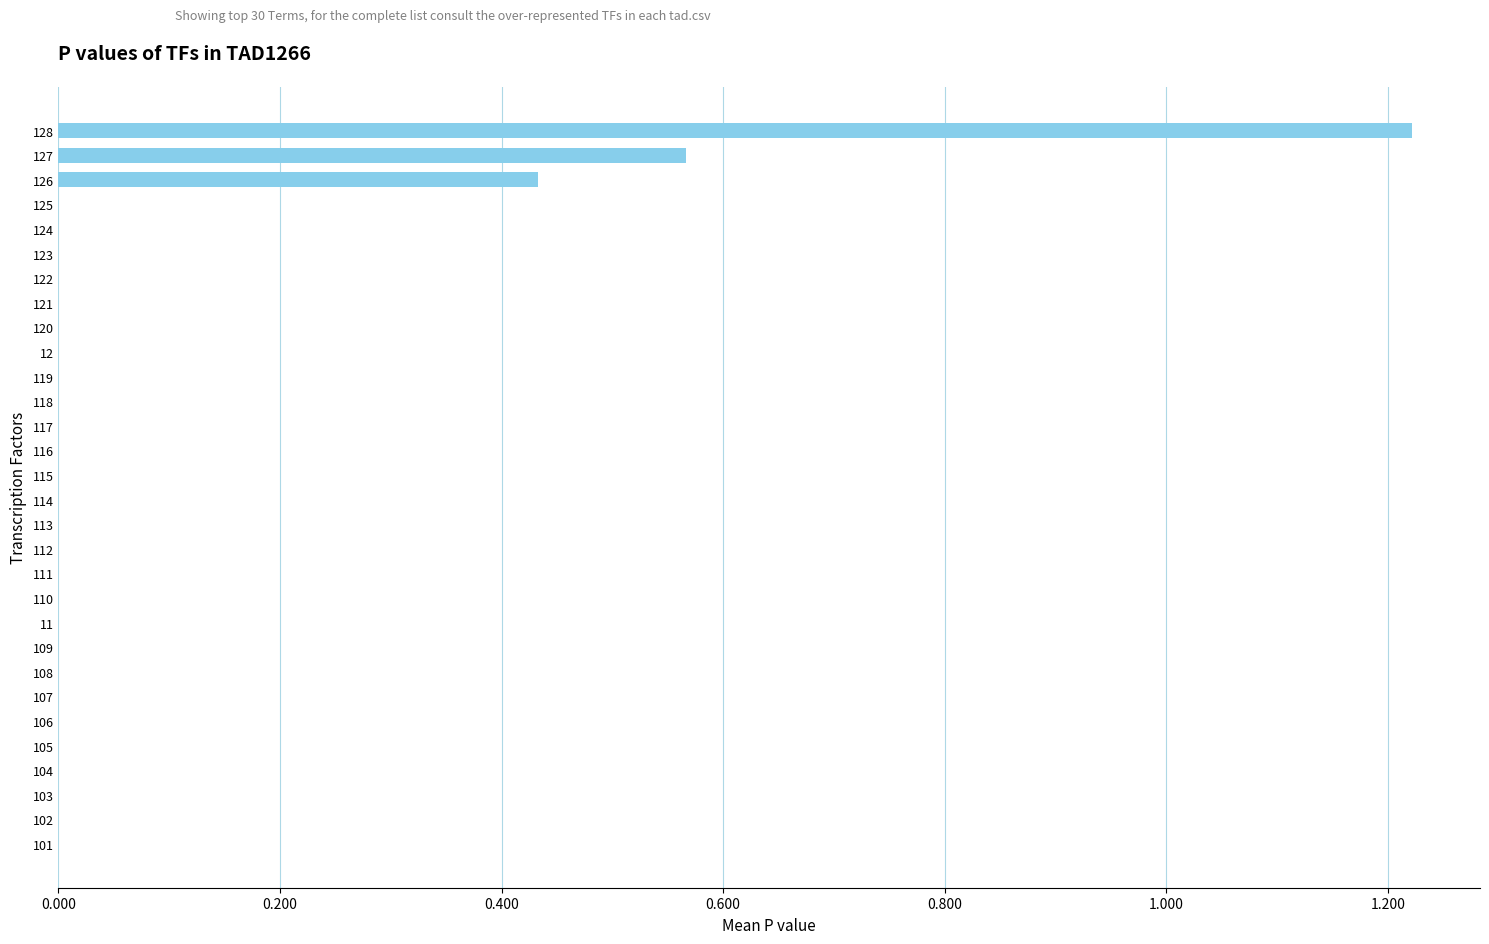

Which label corresponds to the largest value in the chart?

128